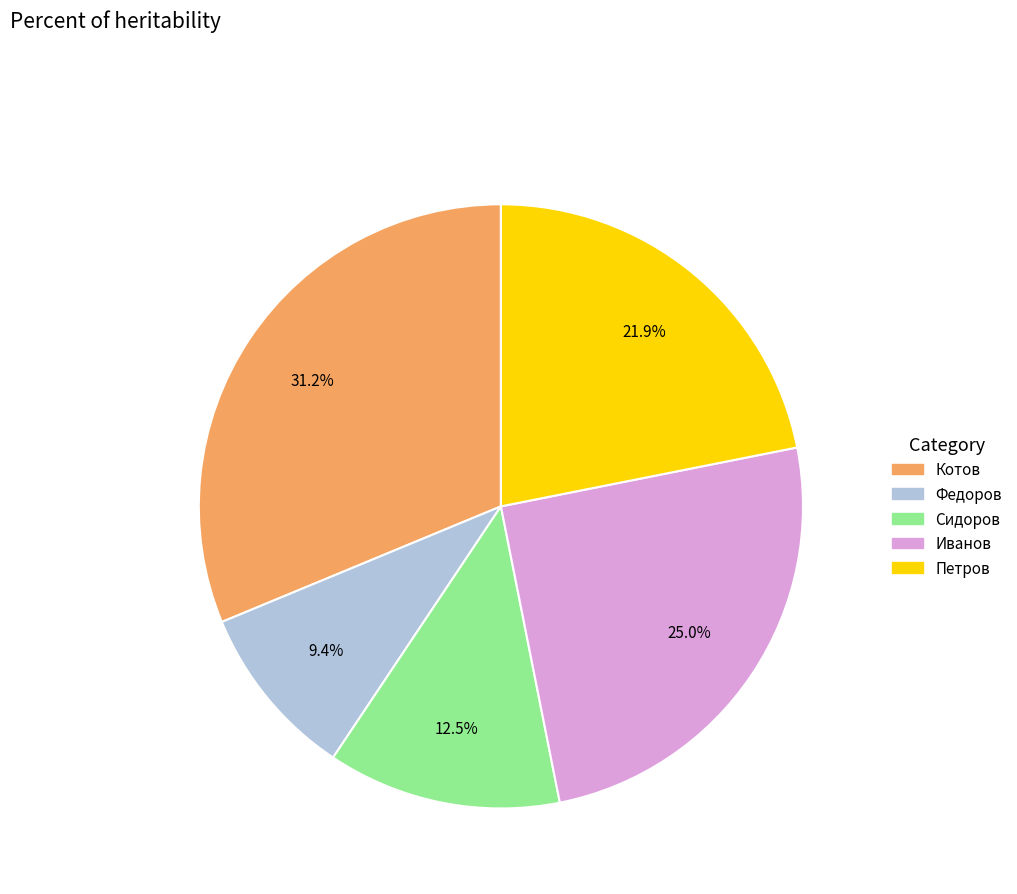

True or false: Котов accounts for 18% of the total.

False